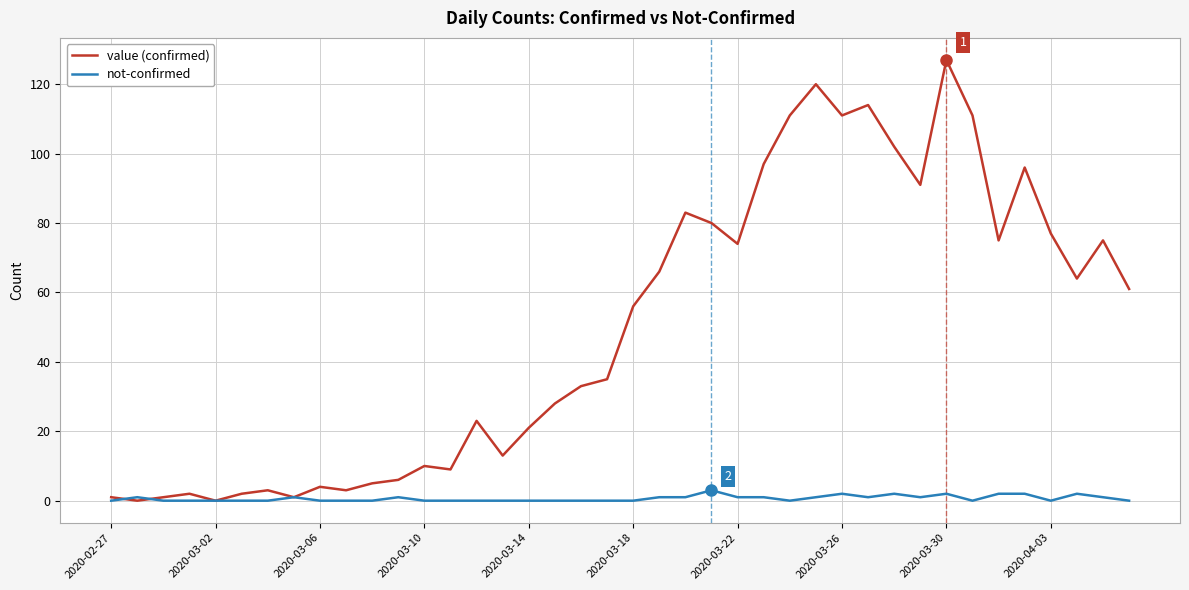

Which series has the largest range (max minus min)?

value (confirmed)